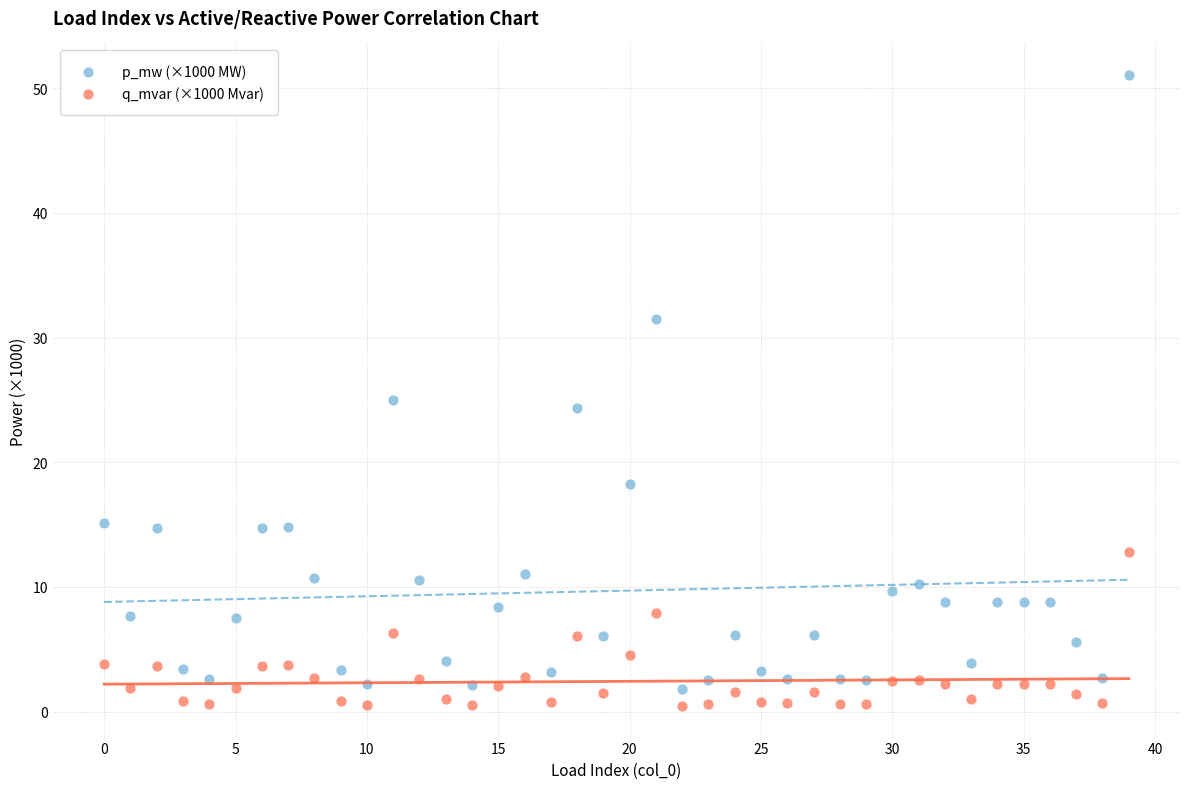

Which series reaches the maximum Y coordinate?

p_mw (×1000 MW)